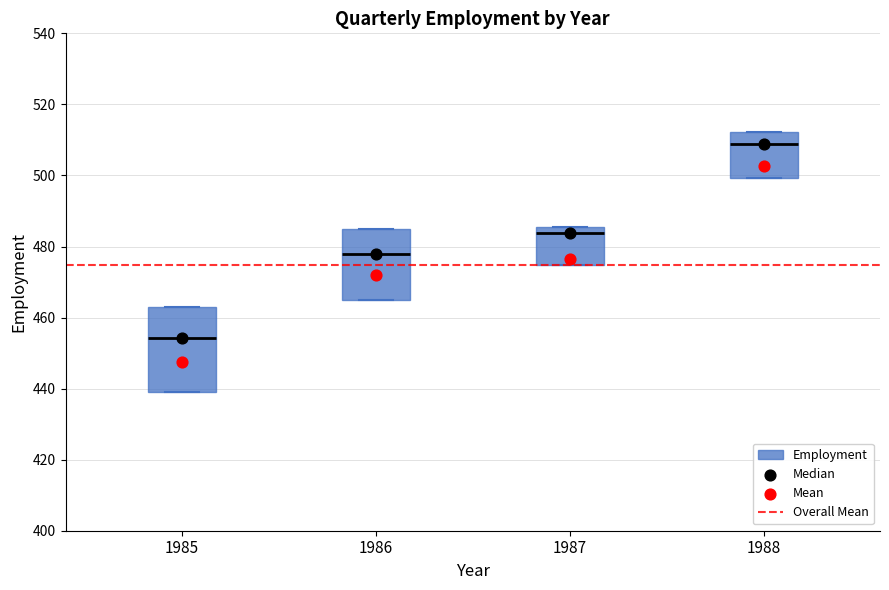

Which box's median line is the highest?

1988